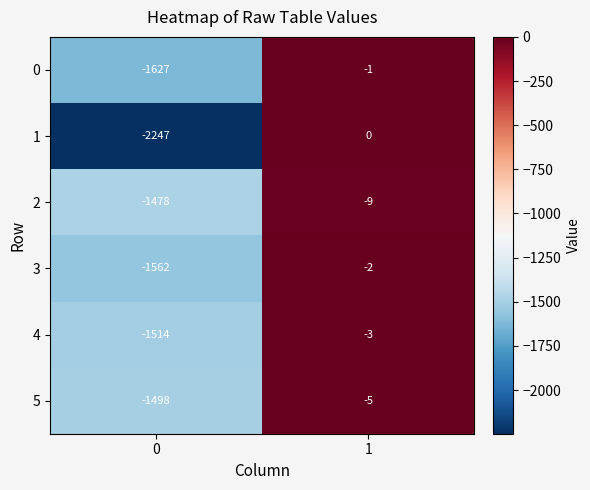

True or false: 0 has a value of -1627 at 0.

True